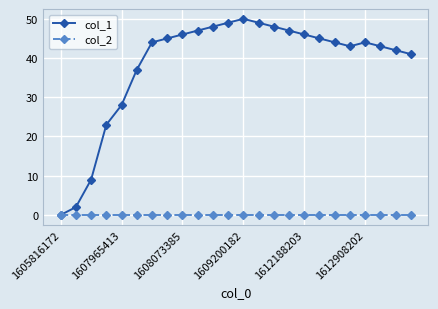

What is the value of the col_1 point at the 24th from the left?

41